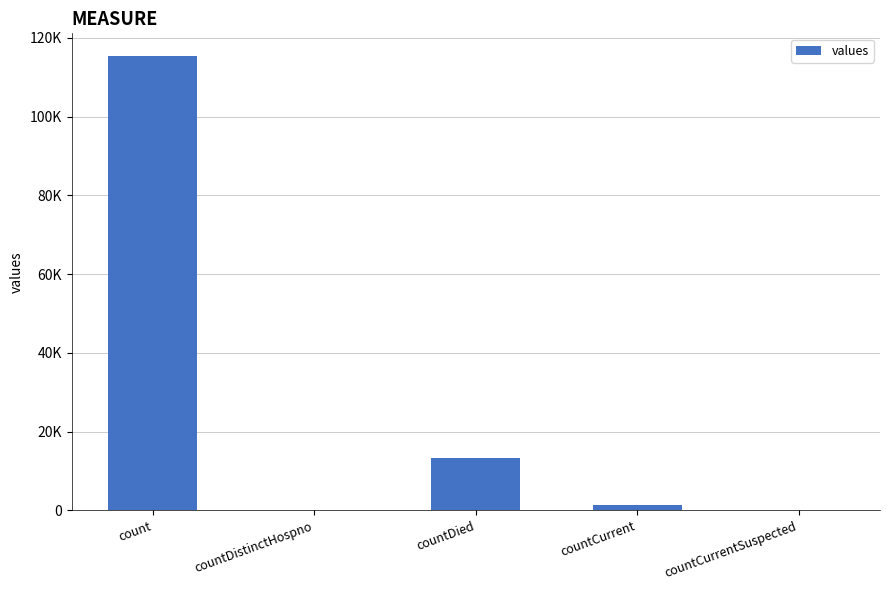

What is the average value?

26021